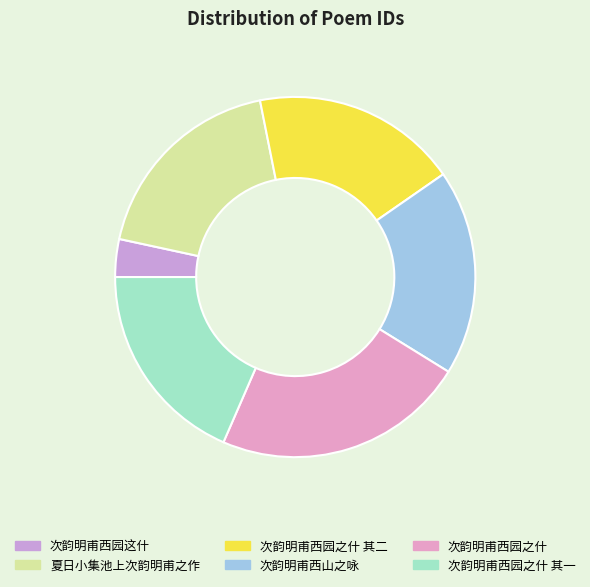

Is there a majority slice in this chart?

No